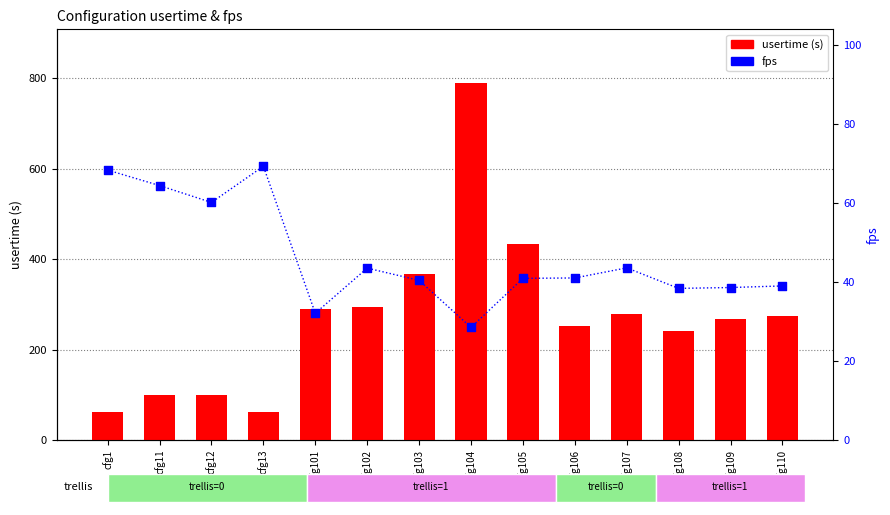

What are all the series names shown in the legend?

usertime, fps